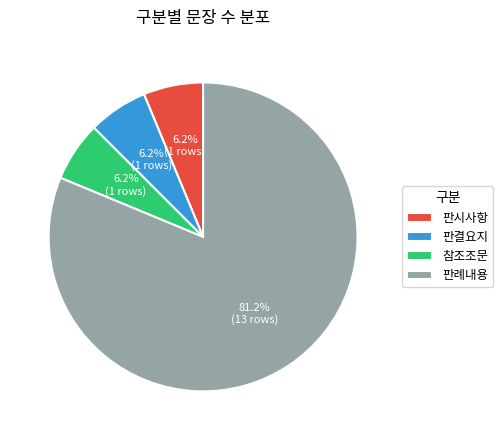

Which has a higher value, 판결요지 or 판례내용?

판례내용